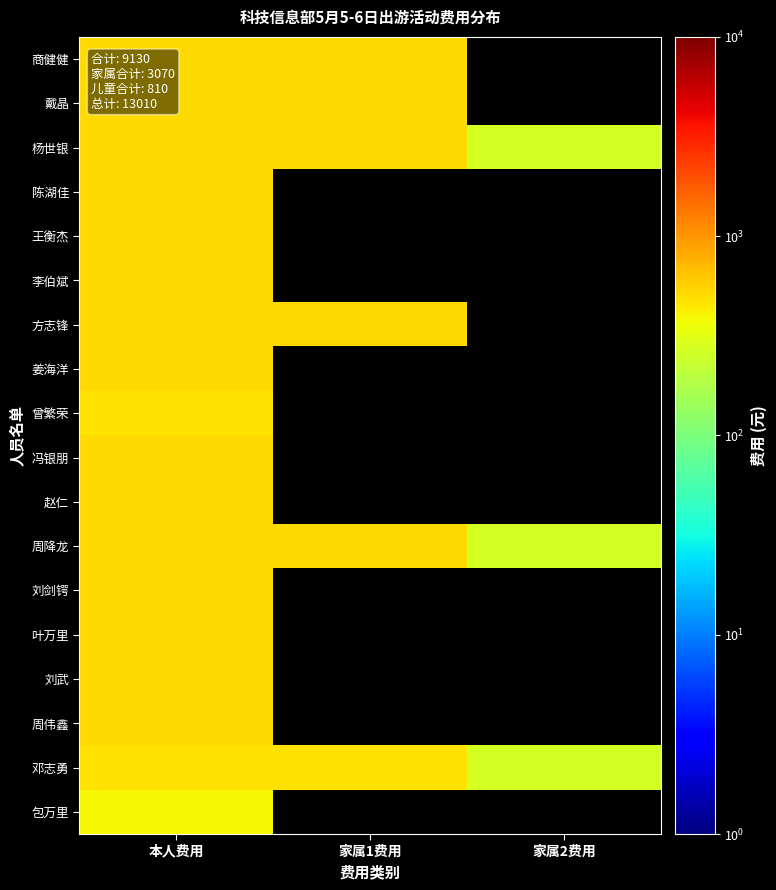

At 本人费用, list the series in order from largest to smallest.

商健健, 戴晶, 杨世银, 陈湖佳, 王衡杰, 李伯斌, 方志锋, 姜海洋, 冯银朋, 赵仁, 周降龙, 刘剑锷, 叶万里, 刘武, 周伟鑫, 曾繁荣, 邓志勇, 包万里